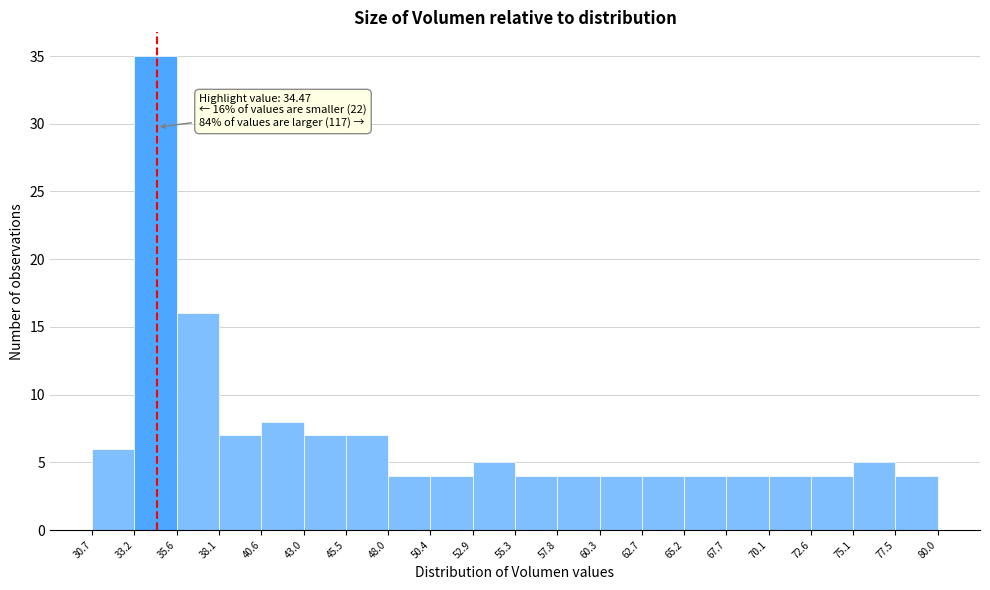

Which range on the x-axis has the tallest bar?

33.2 to 35.6